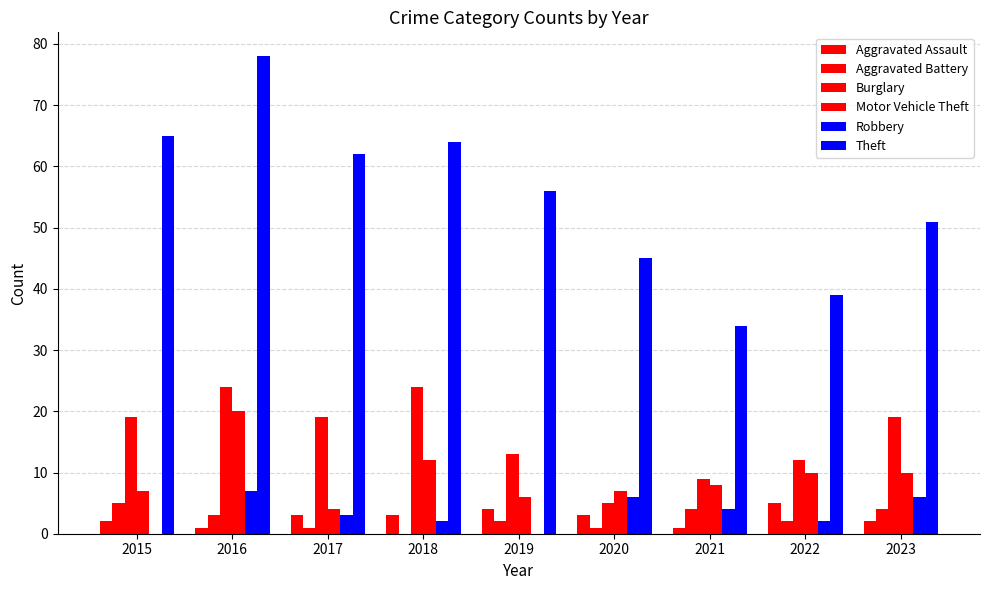

Reading left to right, what are all the values shown in this chart?

Aggravated Assault: 2015=2	2016=1	2017=3	2018=3	2019=4	2020=3	2021=1	2022=5	2023=2
Aggravated Battery: 2015=5	2016=3	2017=1	2018=0	2019=2	2020=1	2021=4	2022=2	2023=4
Burglary: 2015=19	2016=24	2017=19	2018=24	2019=13	2020=5	2021=9	2022=12	2023=19
Motor Vehicle Theft: 2015=7	2016=20	2017=4	2018=12	2019=6	2020=7	2021=8	2022=10	2023=10
Robbery: 2015=0	2016=7	2017=3	2018=2	2019=0	2020=6	2021=4	2022=2	2023=6
Theft: 2015=65	2016=78	2017=62	2018=64	2019=56	2020=45	2021=34	2022=39	2023=51